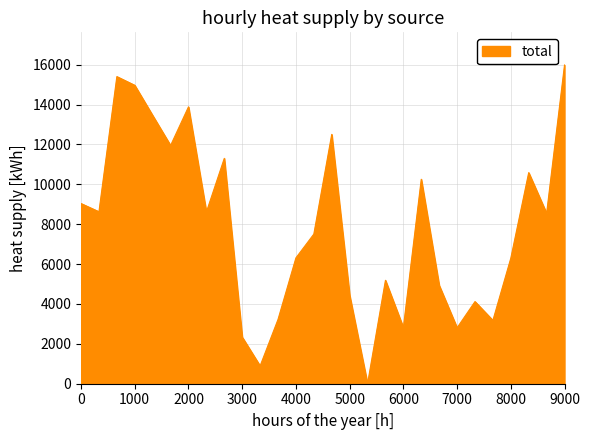

Does the chart display data point markers on the line(s)?

No